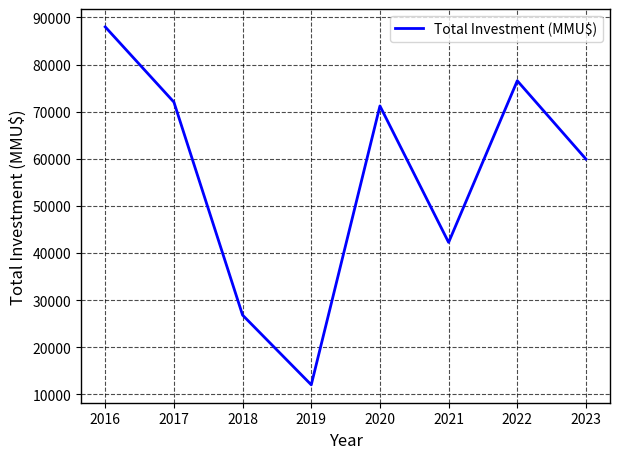

How many values are below 71220?

4